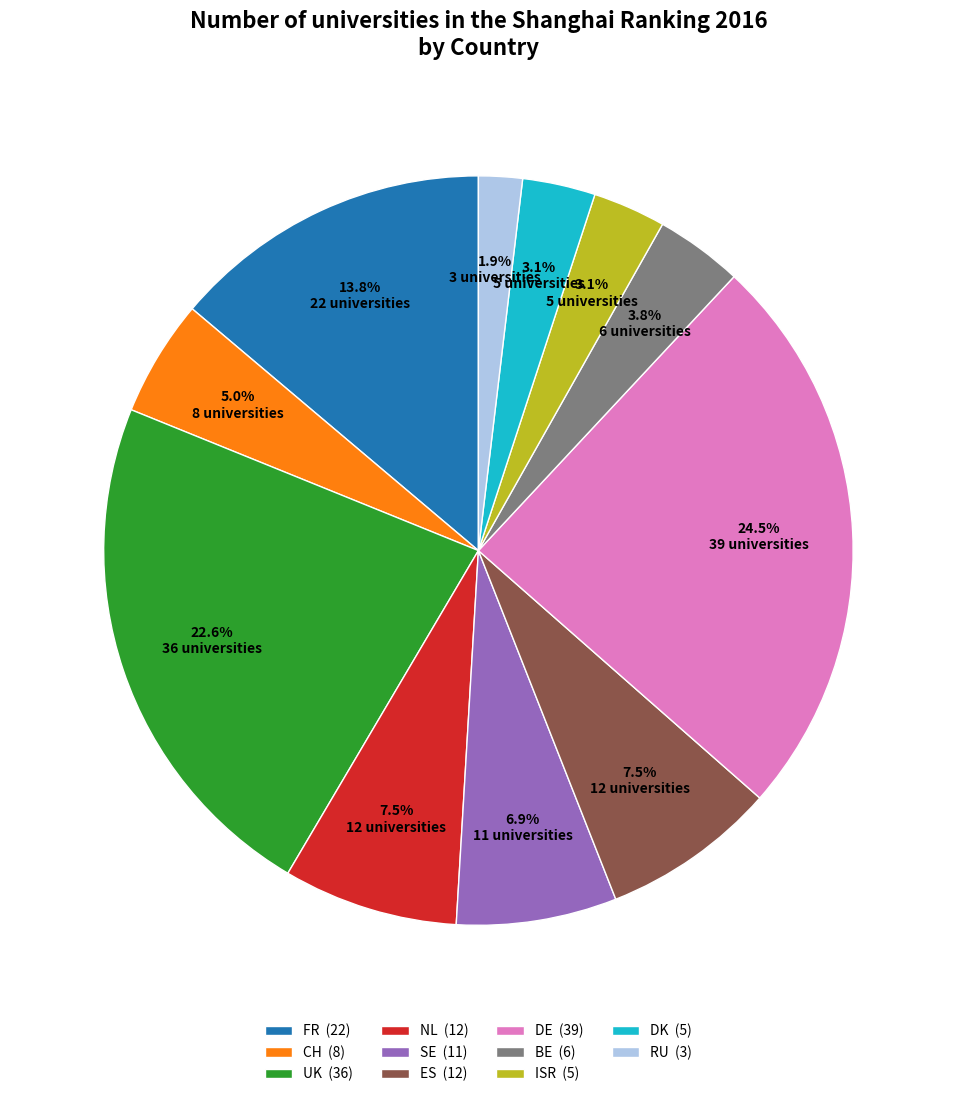

To the nearest percent, what percentage of the pie is UK?

23%